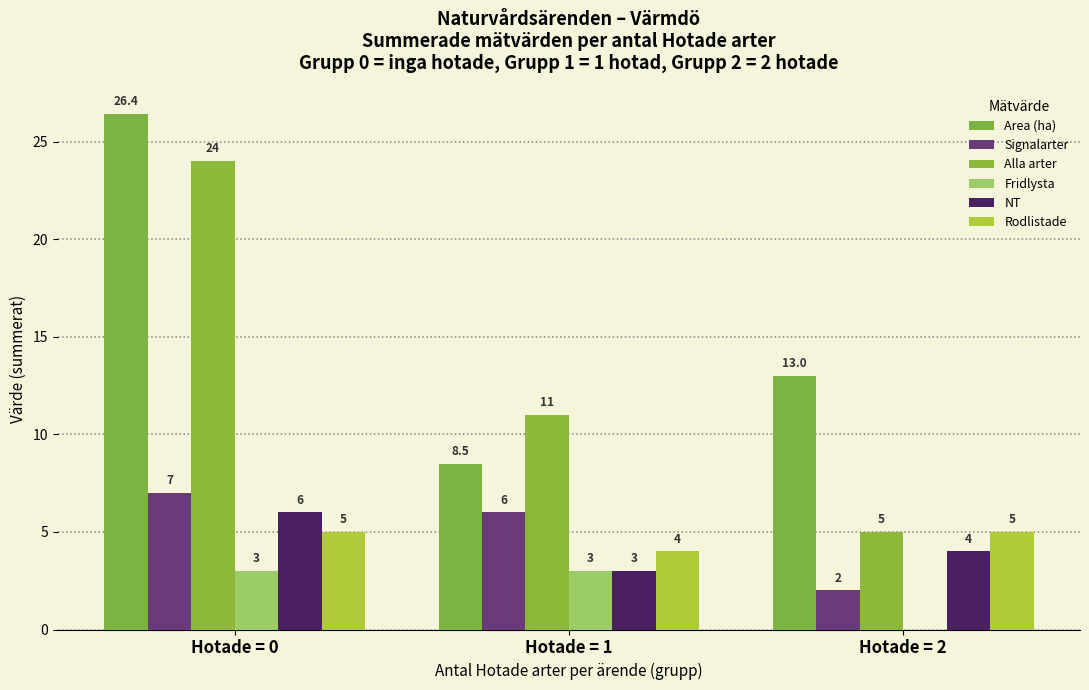

Which series has the largest total across all categories?

Area (ha)